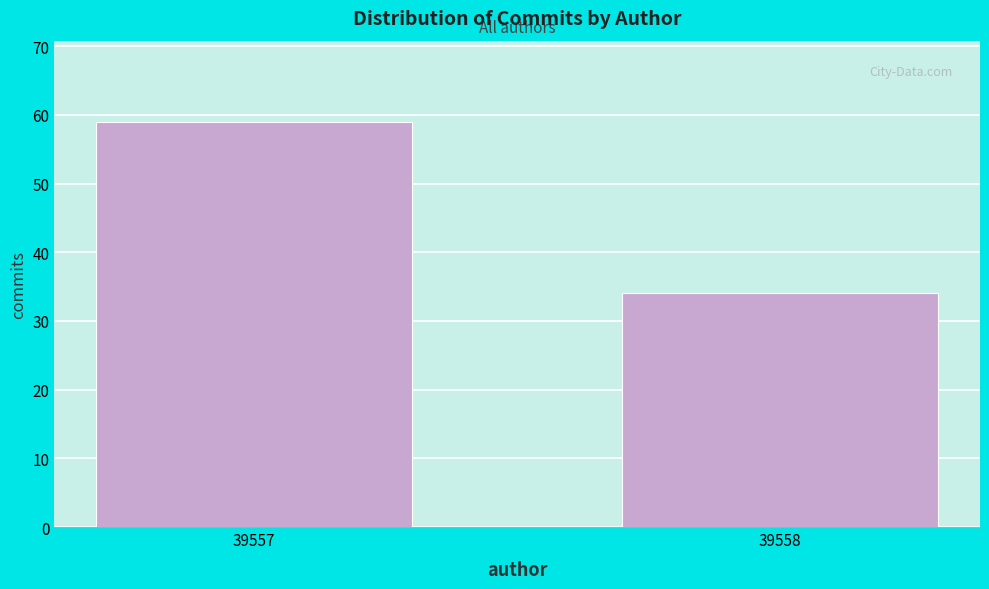

Reading left to right, what are all the values shown in this chart?

59	34